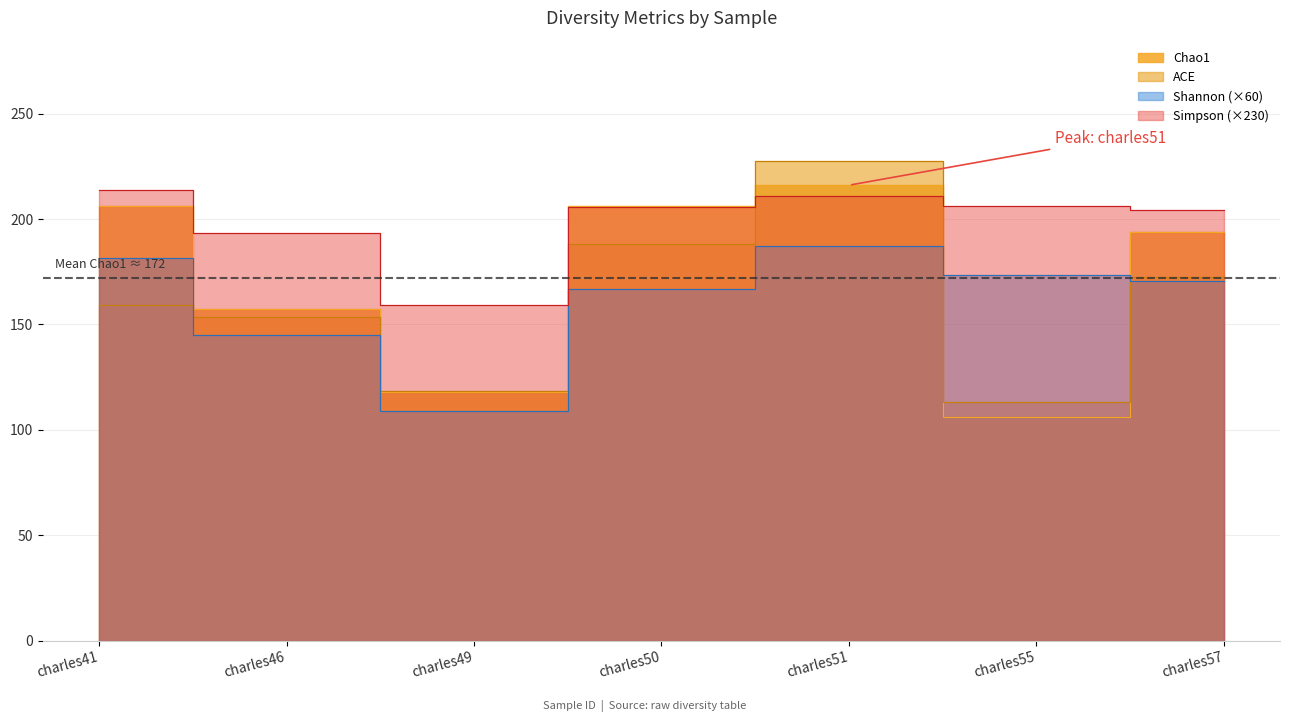

Reading left to right, transcribe all the data shown in this chart.

Chao1: charles41=206.0	charles46=157.2	charles49=118.0	charles50=206.2	charles51=216.0	charles55=106.0	charles57=194.0
ACE: charles41=159.2	charles46=153.3	charles49=118.6	charles50=188.1	charles51=227.7	charles55=113.1	charles57=172.7
Shannon: charles41=181.5	charles46=144.8	charles49=108.8	charles50=167.0	charles51=187.3	charles55=173.3	charles57=170.7
Simpson: charles41=213.6	charles46=193.2	charles49=159.3	charles50=205.6	charles51=210.9	charles55=206.0	charles57=204.1